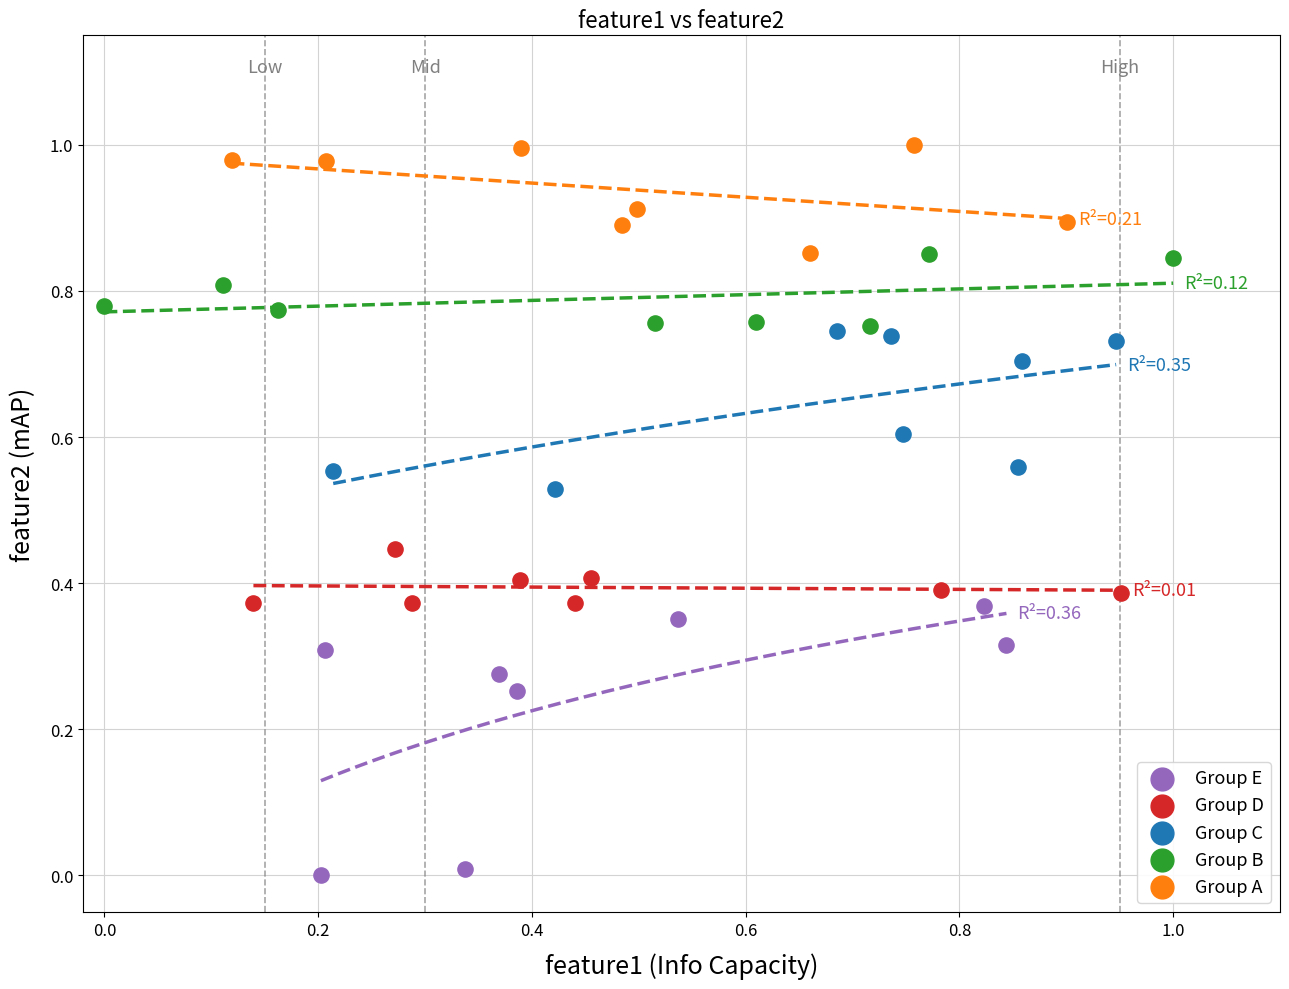

Which series contains the highest Y value?

Group A